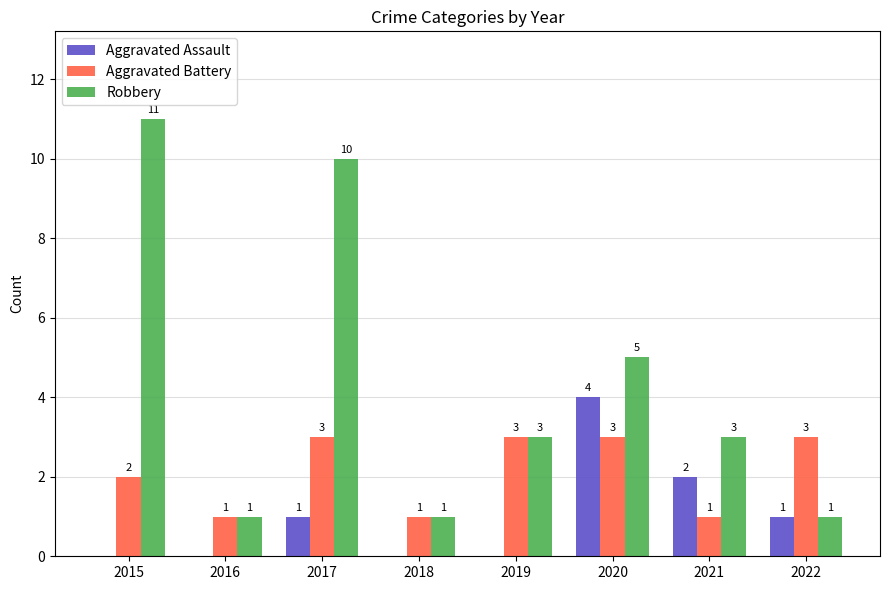

Which series changed the most between 2015 and 2018?

Robbery